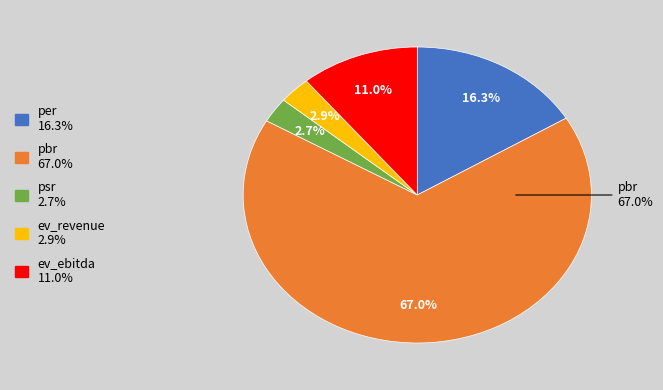

How many segments does this pie chart have?

5